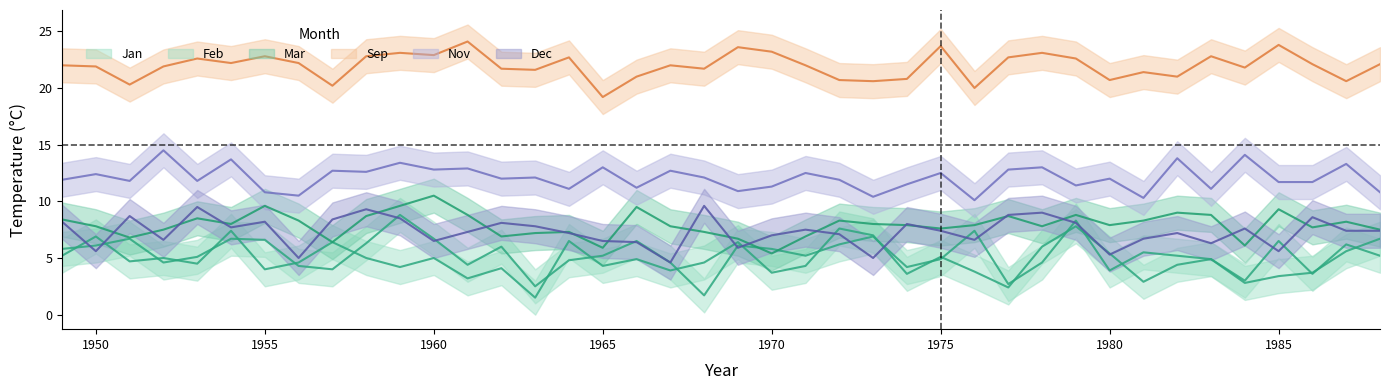

How many categories are shown in the chart?

40